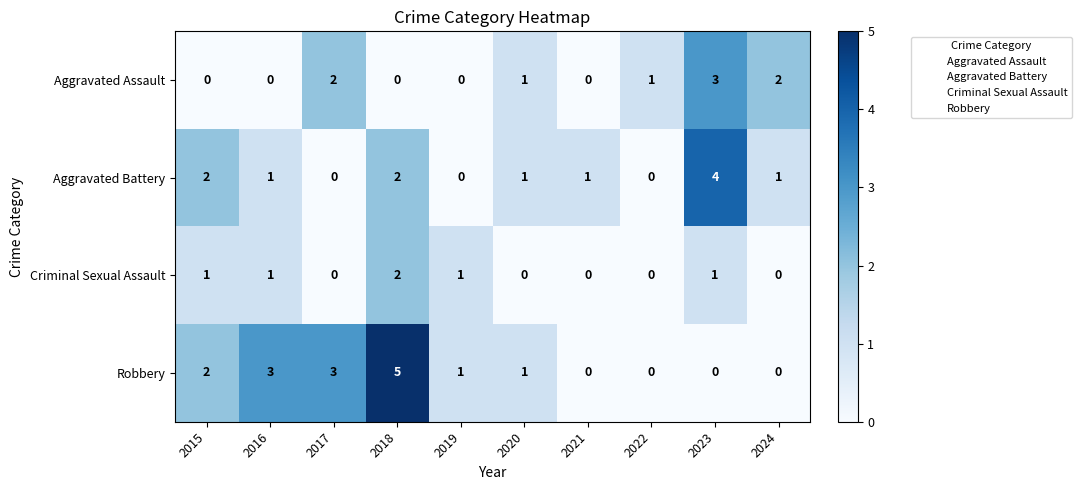

At which category does the chart reach its peak across all series?

2018